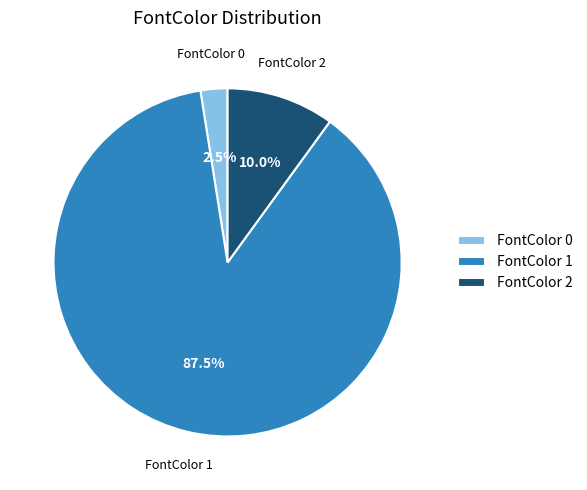

How many segments does this pie chart have?

3